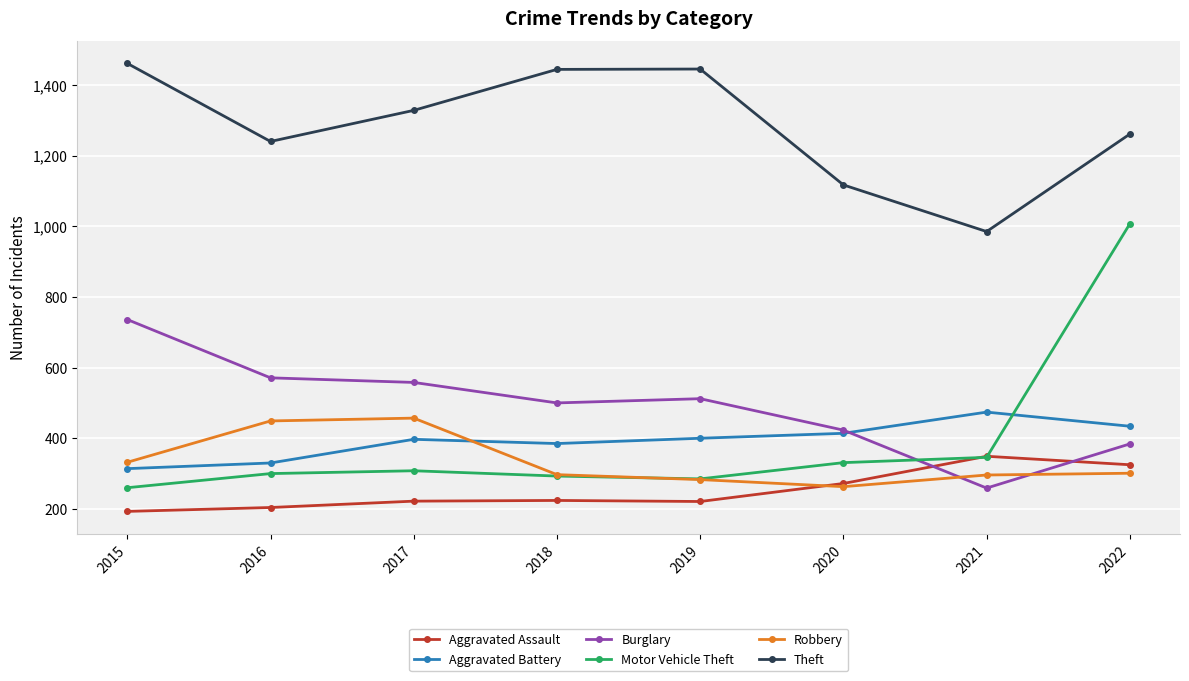

What is the difference between the highest and lowest values at 2016?

1036